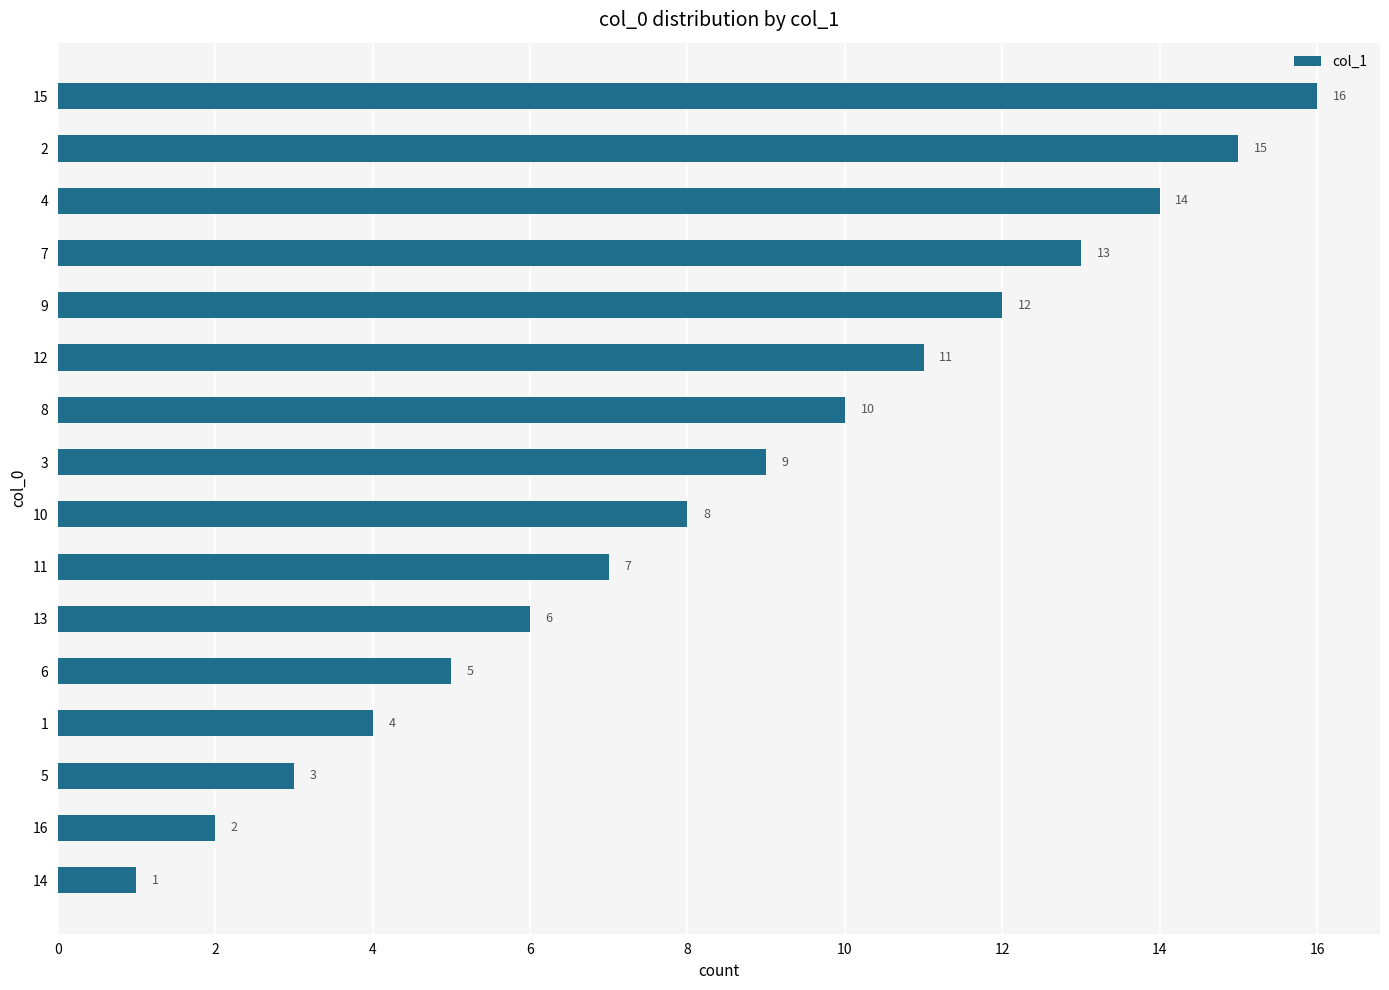

What is the ratio of the value at 12 to the value at 14?

11.0